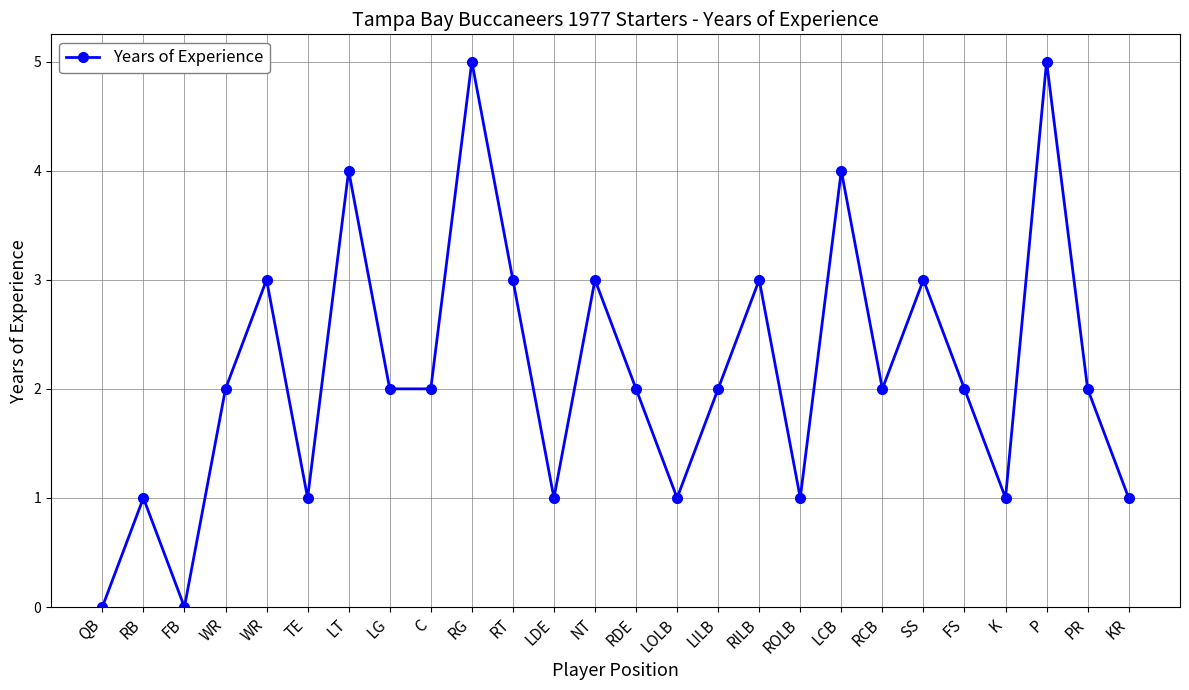

At which label is the value closest to 2?

WR